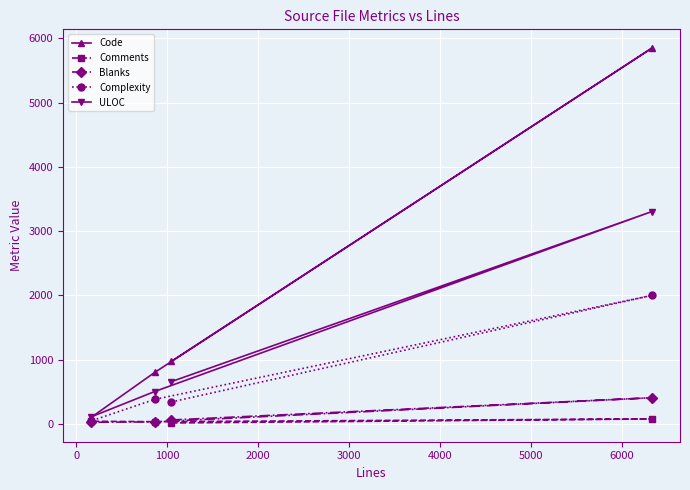

What is the greatest value displayed?

5850